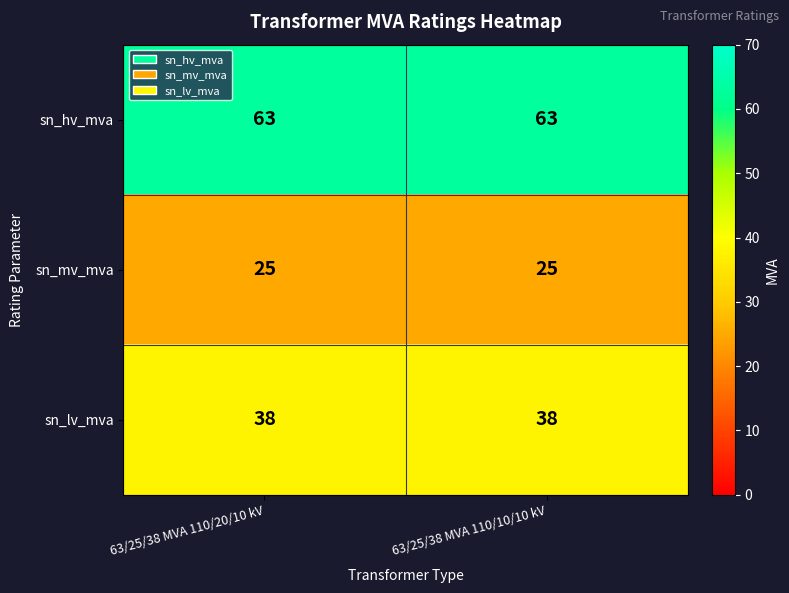

List the series in order of their peak value, highest first.

sn_hv_mva, sn_lv_mva, sn_mv_mva